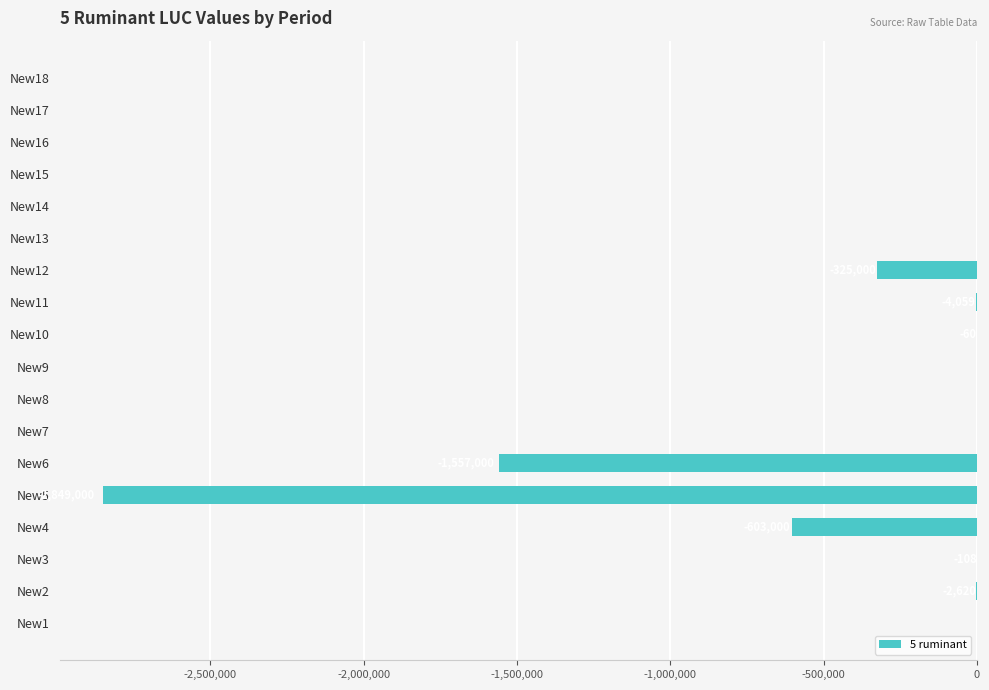

Is it true that the value at New16 is 1586010.8?

False